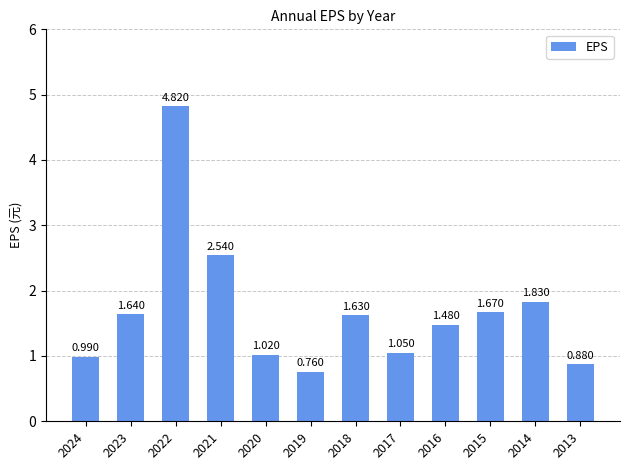

The value at 2017 is 0.2. True or false?

False